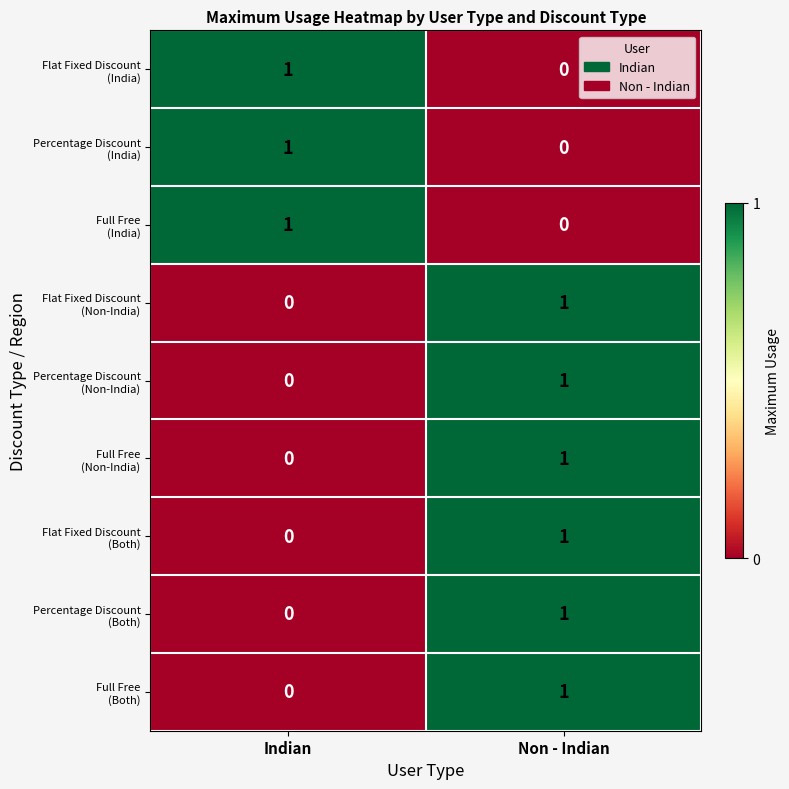

What is the total value across all series at Indian?

3